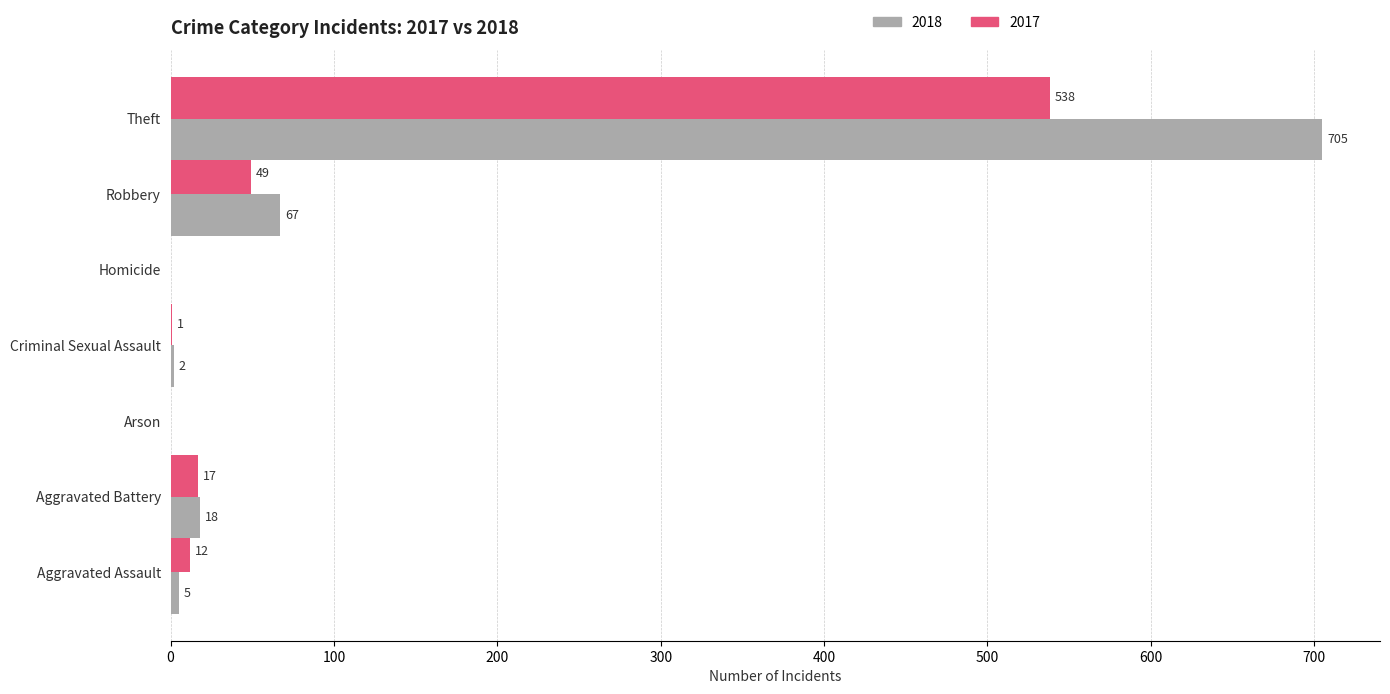

What is the sum of the 2017 values at Robbery and Criminal Sexual Assault?

50